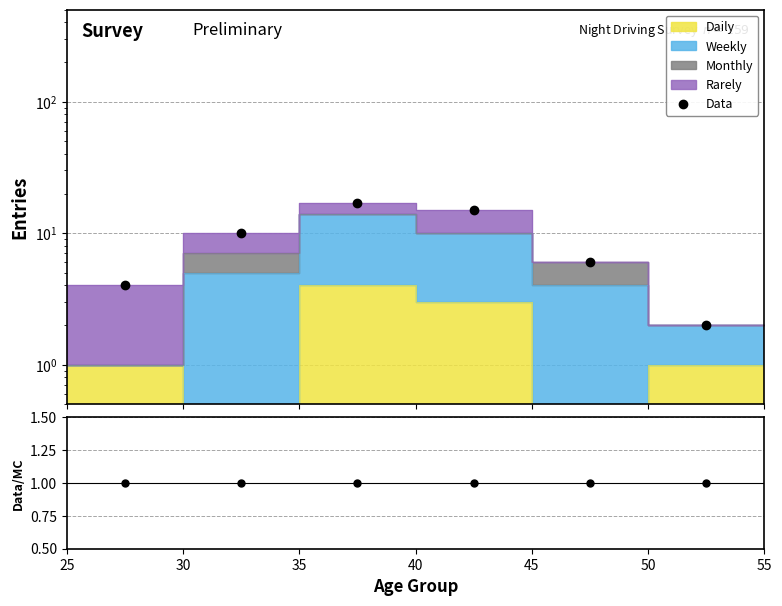

List the labels in order of Data/MC value, largest first.

25, 30, 35, 40, 45, 50